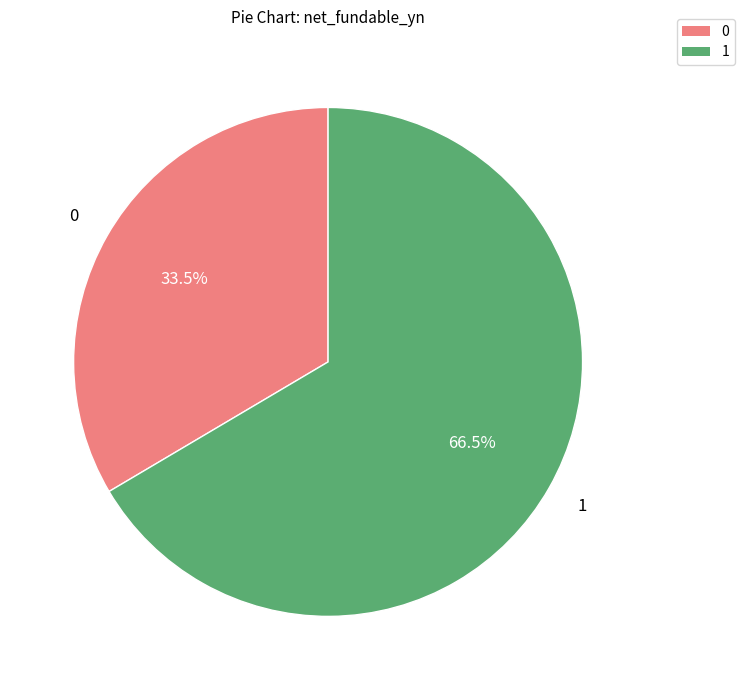

How many segments does this pie chart have?

2